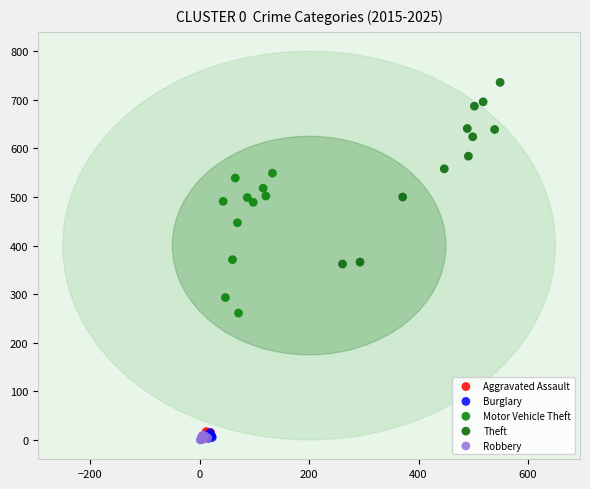

What are all the series names shown in the legend?

Aggravated Assault, Burglary, Motor Vehicle Theft, Theft, Robbery